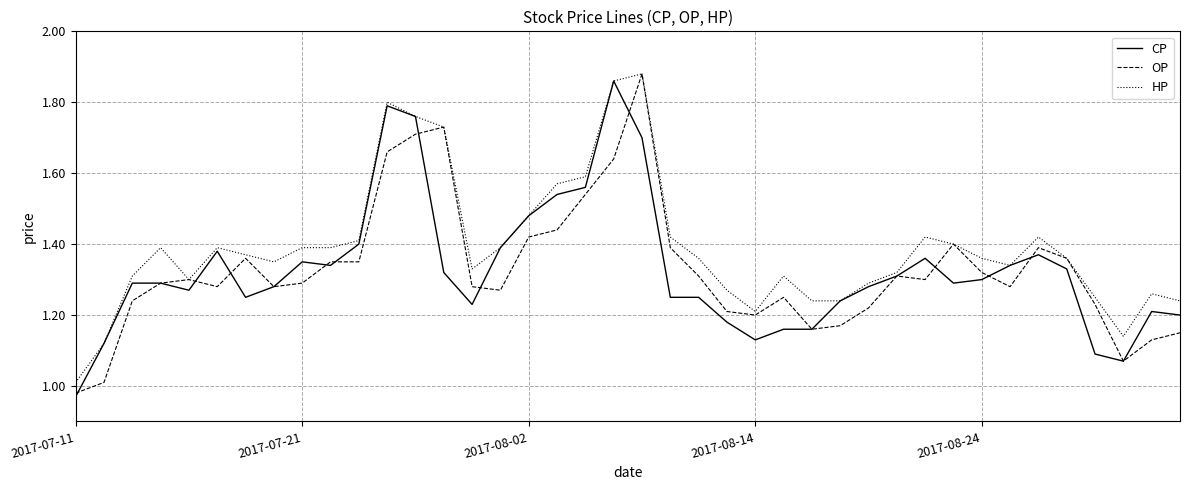

Which series has the largest total across all categories?

HP